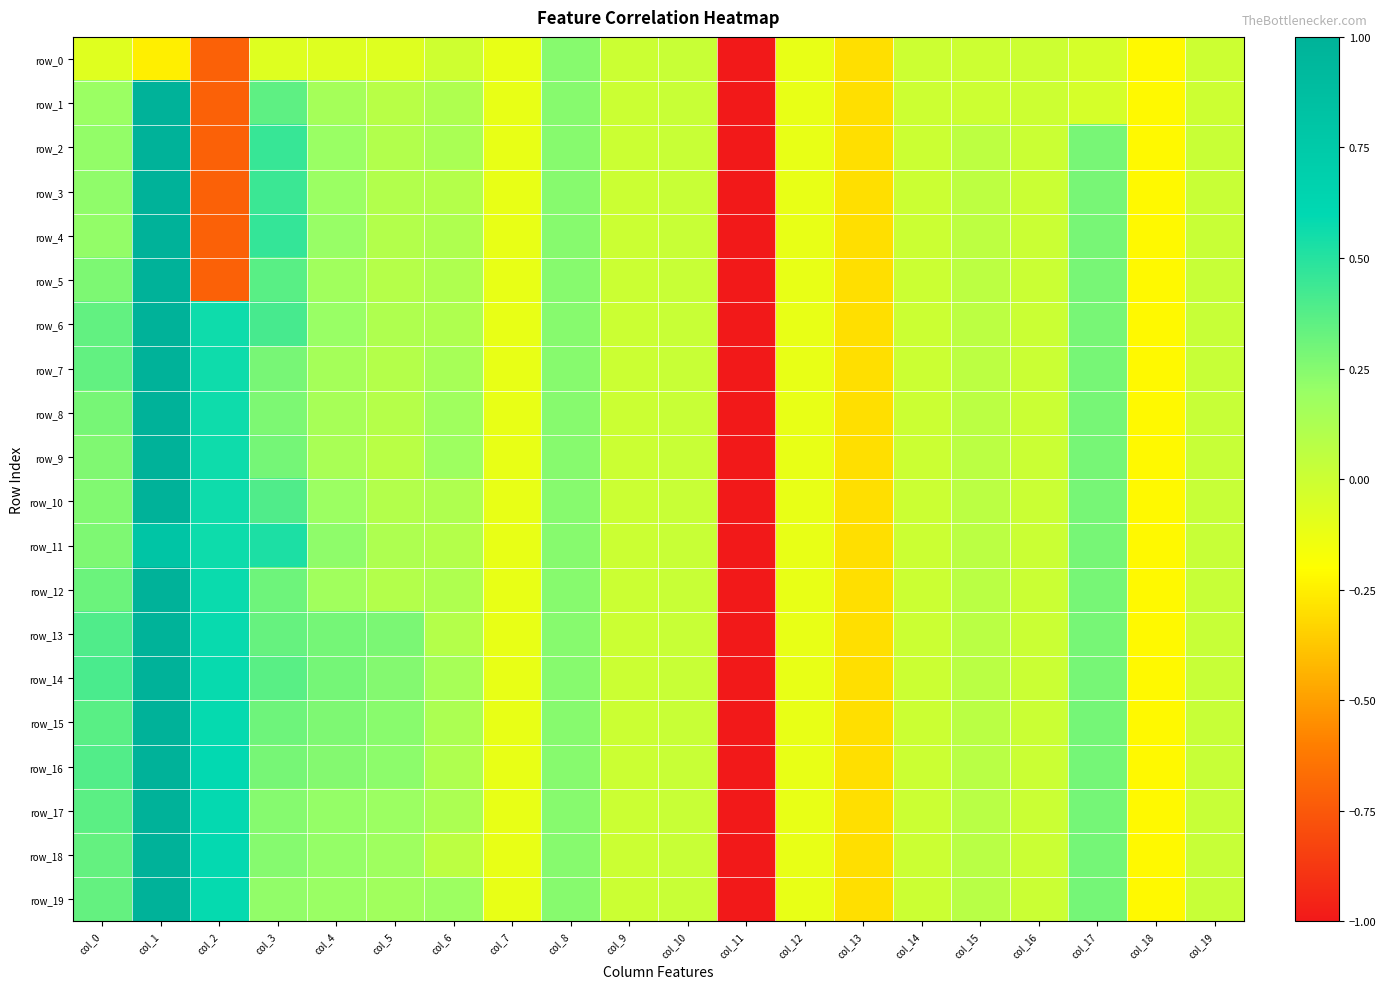

What is the spread (max minus min) of values at col_0?

0.5